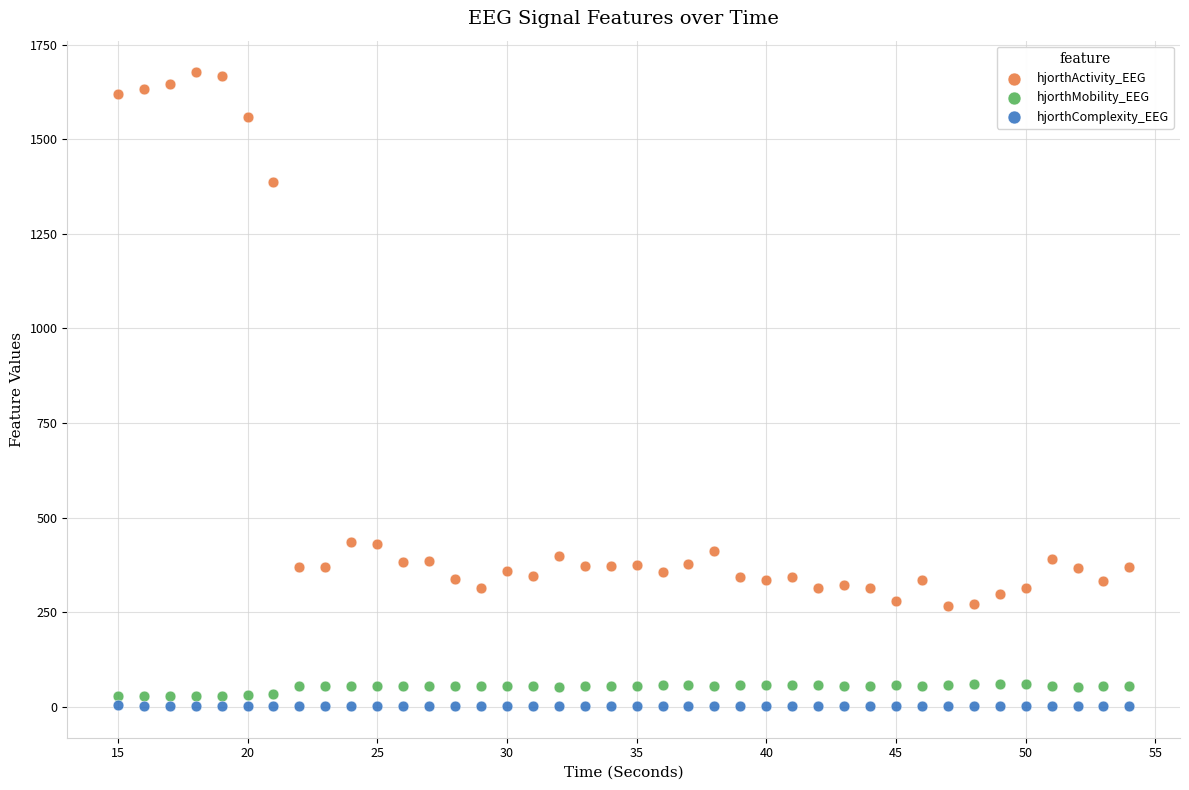

In the hjorthActivity_EEG series, what Y value is closest to 971?

1387.4